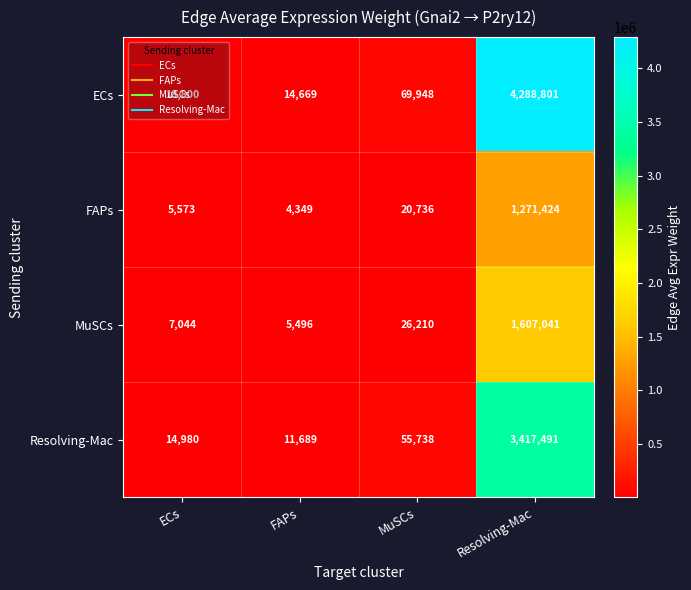

At FAPs, list the series in order from largest to smallest.

ECs, Resolving-Mac, MuSCs, FAPs